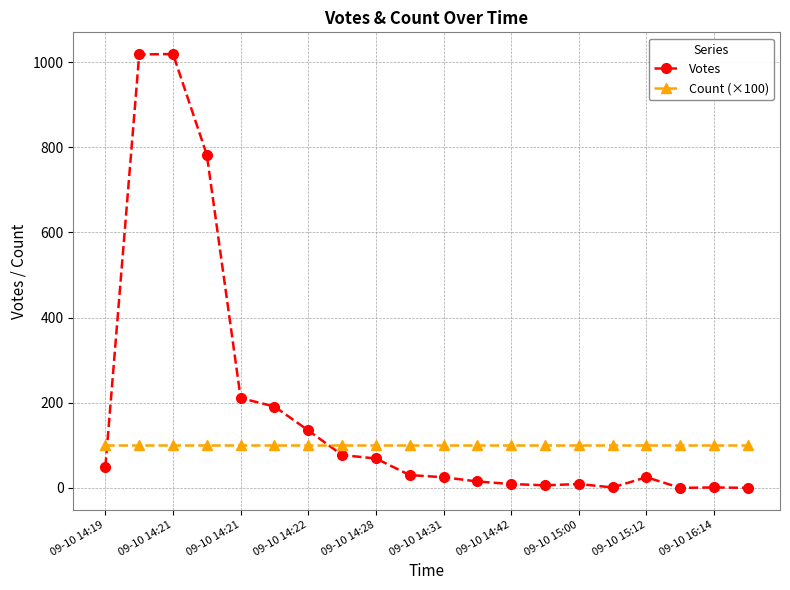

What is the maximum value for Votes?

1019